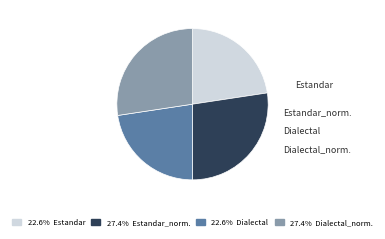

Rank the categories by value from lowest to highest.

Estandar, Dialectal, Estandar_normalizada, Dialectal_normalizada